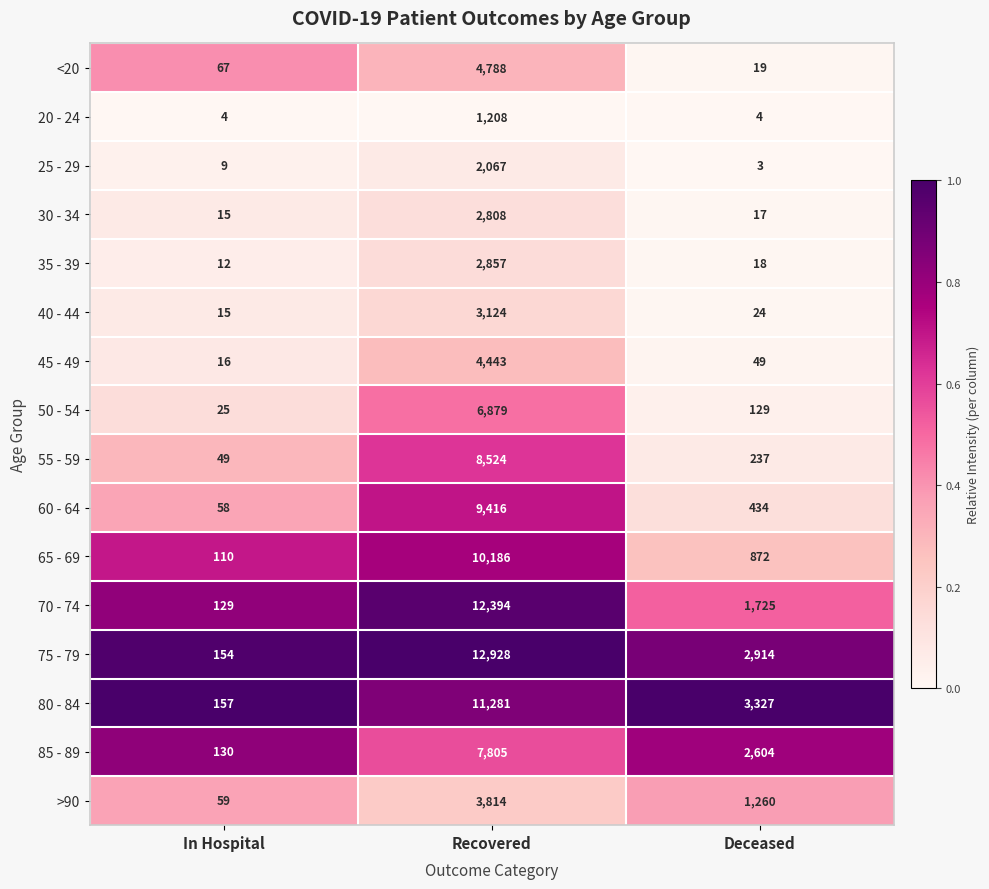

What is the sum of the 50 - 54 values at In Hospital and Recovered?

6904